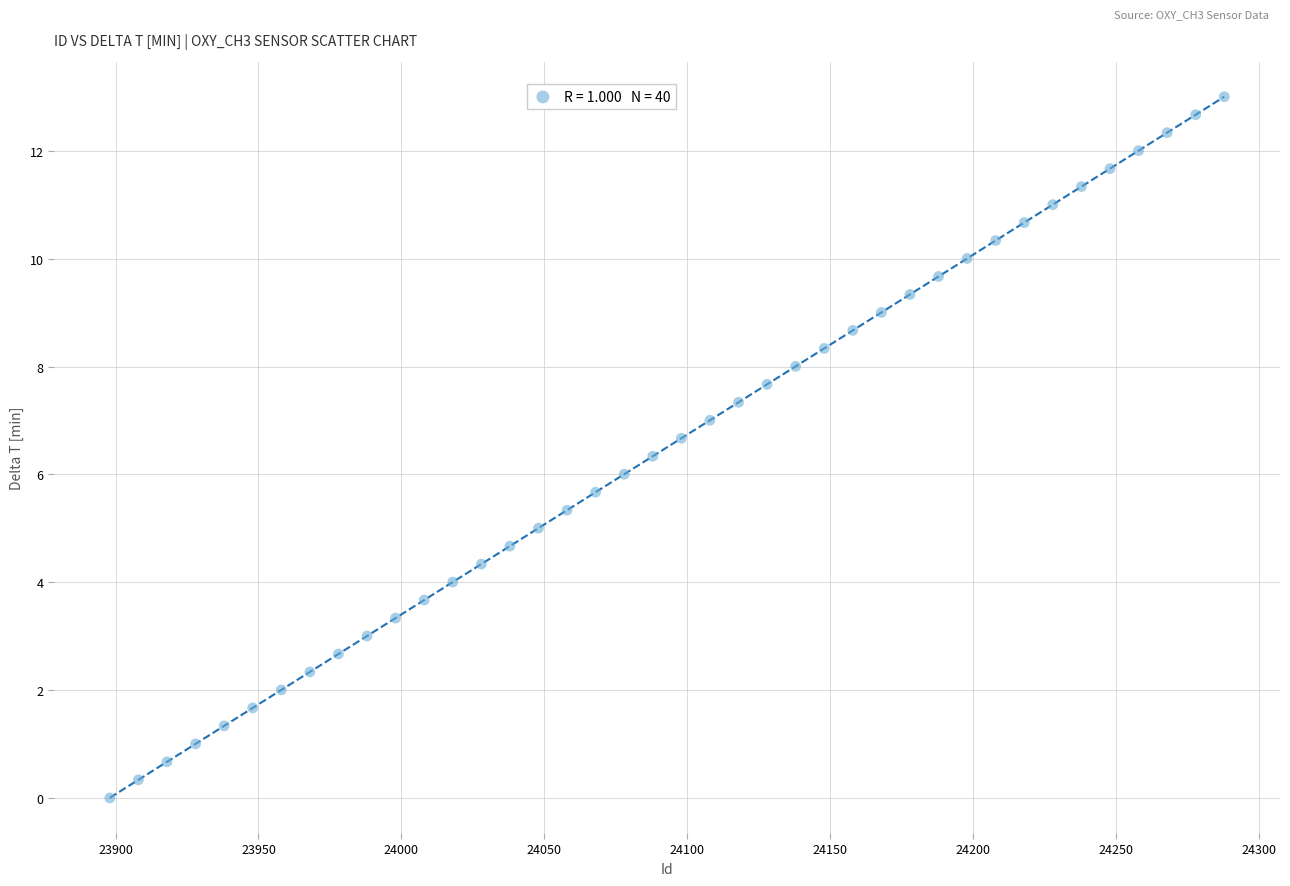

What is the range of X values (max minus min)?

390.0